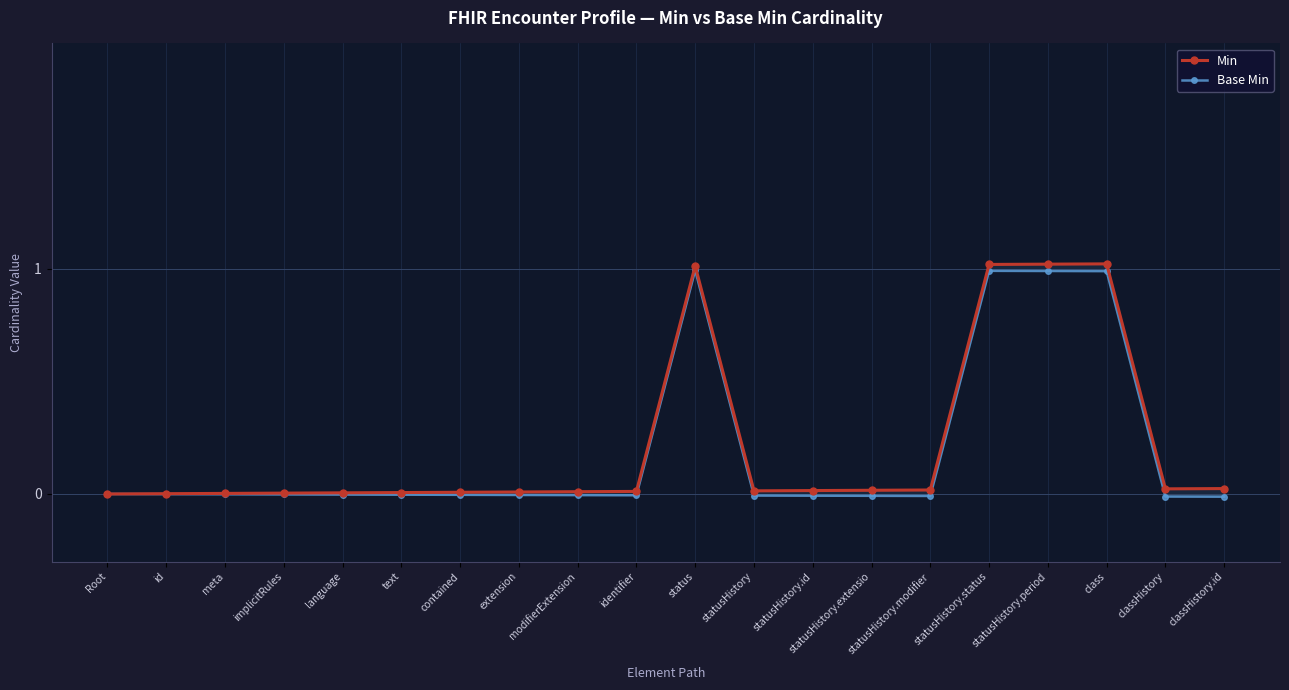

Count the number of data series in this chart.

2